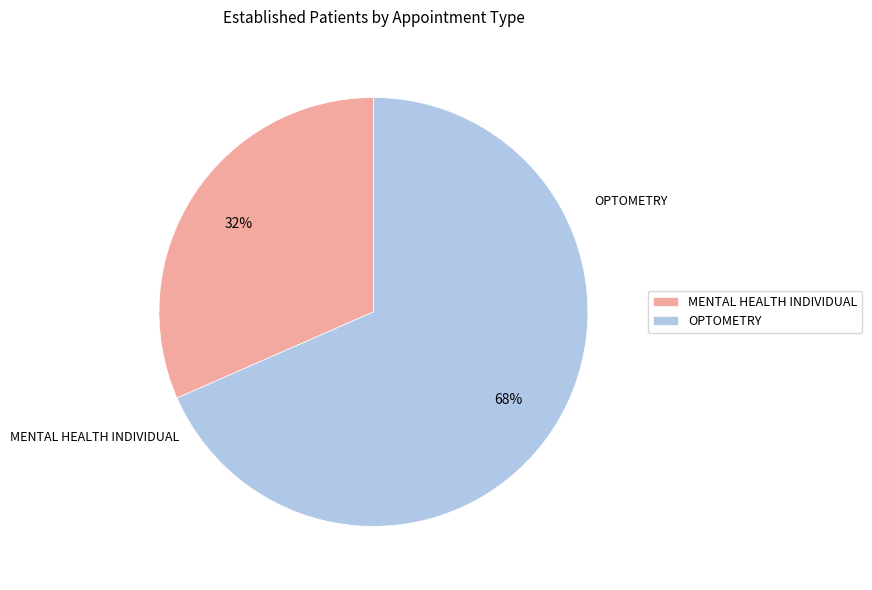

Which slice is the smallest?

MENTAL HEALTH INDIVIDUAL